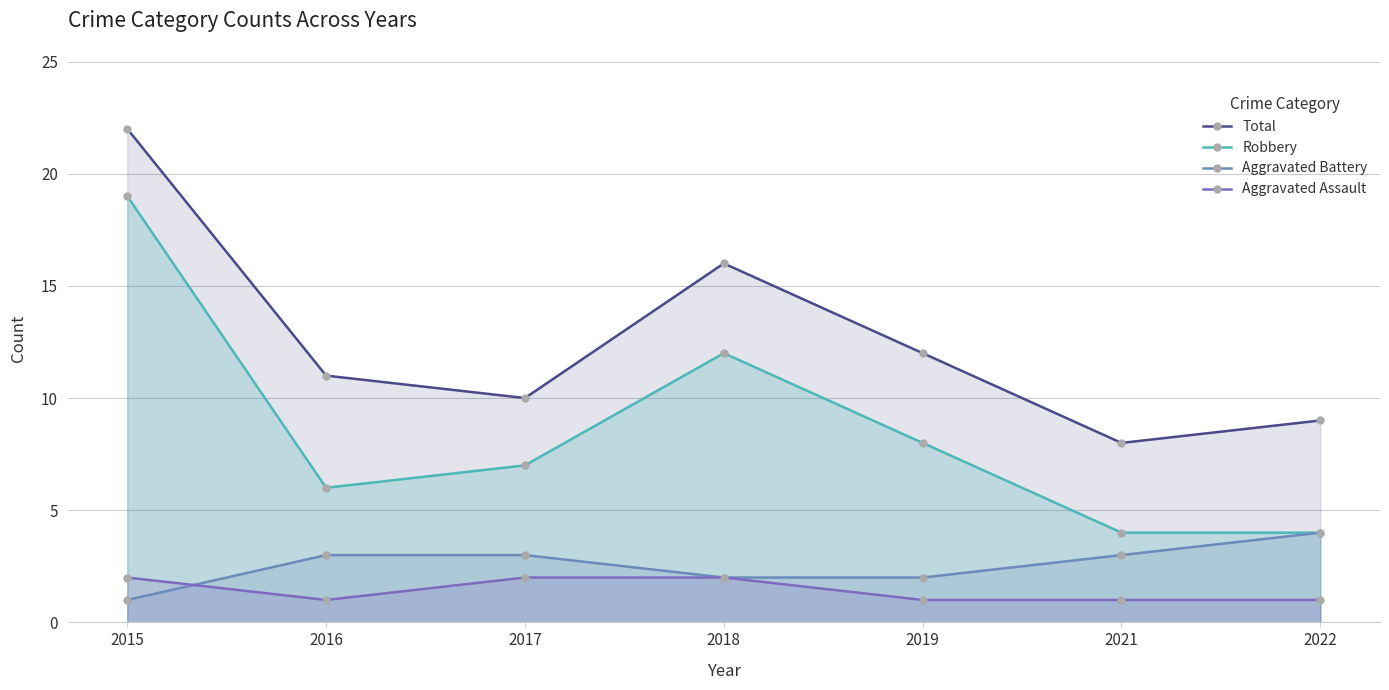

Does the chart have visible grid lines?

Yes